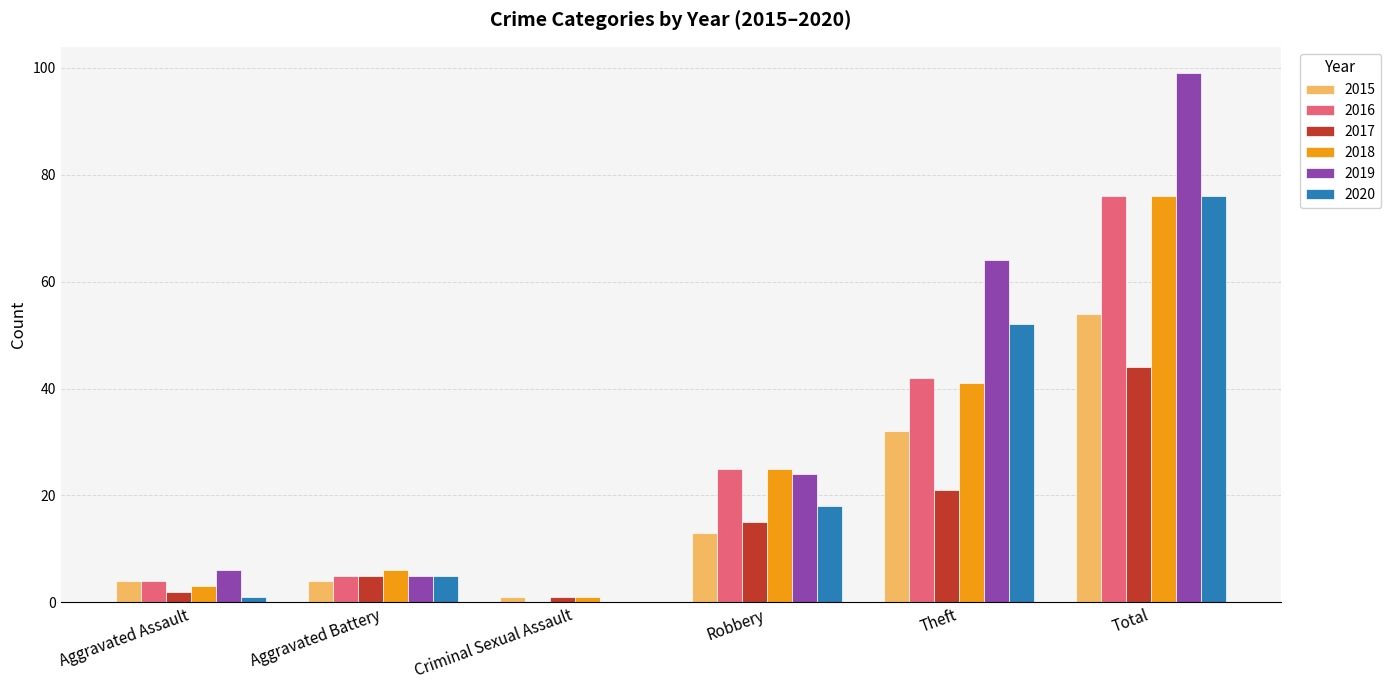

At which label does 2016 reach its peak?

Total